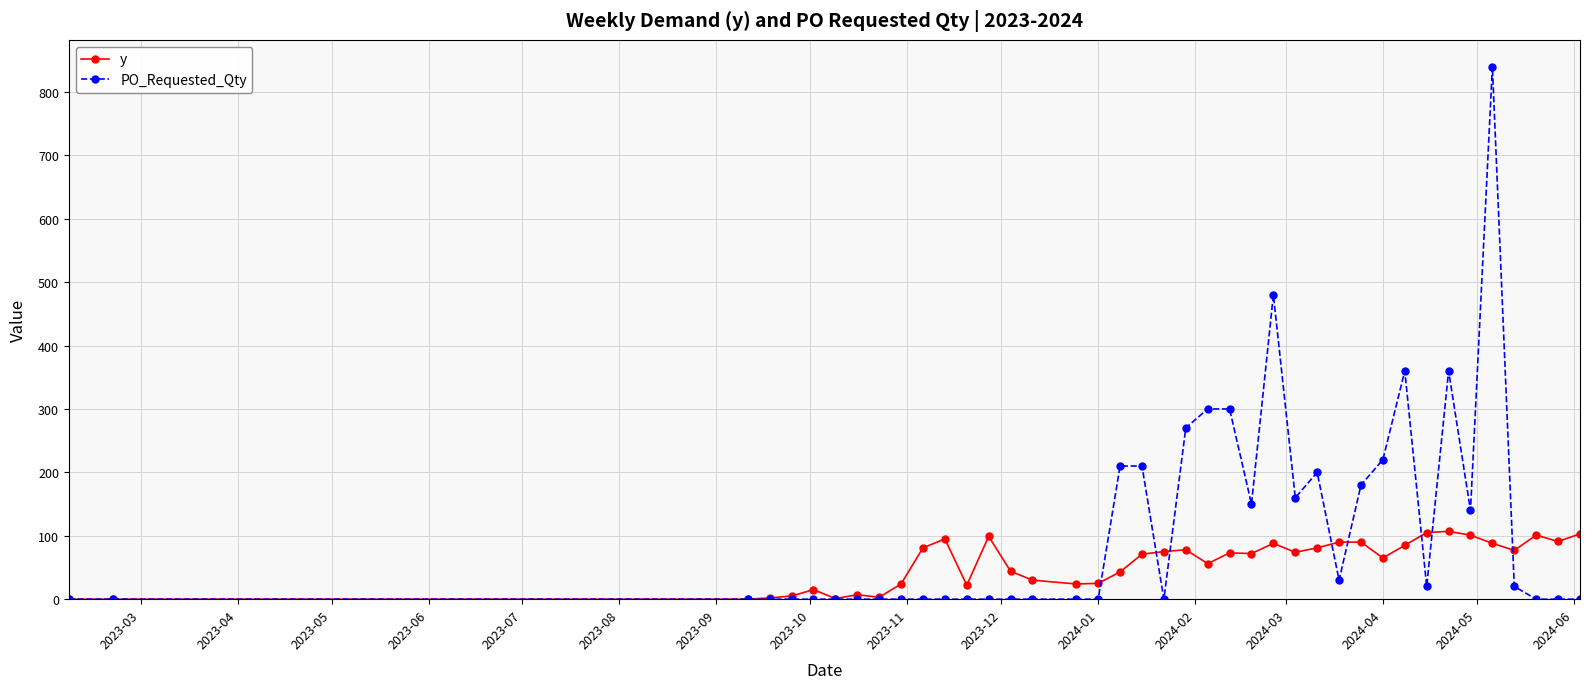

What is the highest value of the PO_Requested_Qty series?

840